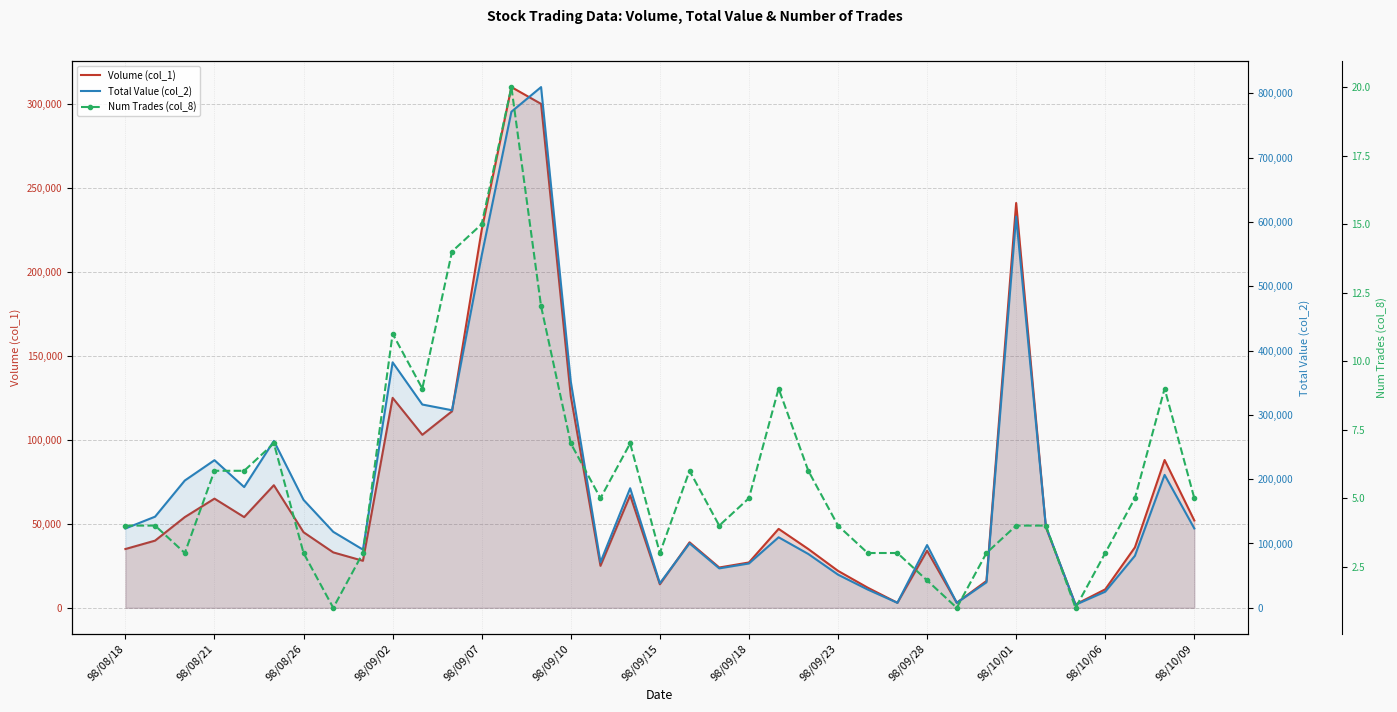

What is the value of the Num Trades (col_8) point at the 13th from the left?

15